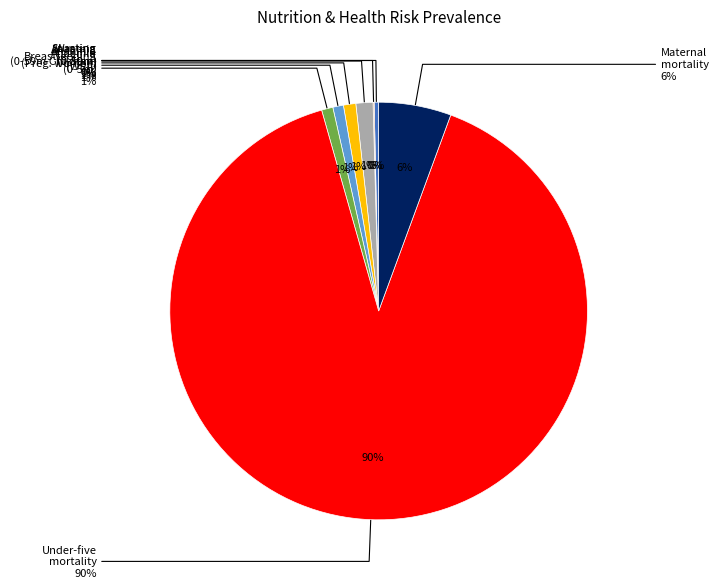

Does Under-five mortality represent more than half of the total?

Yes